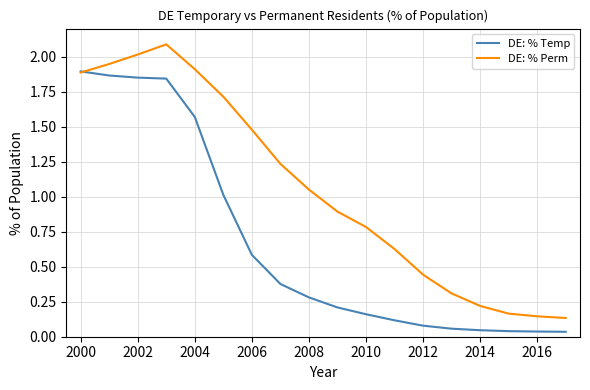

List the series in order of their peak value, lowest first.

DE: % Temp, DE: % Perm